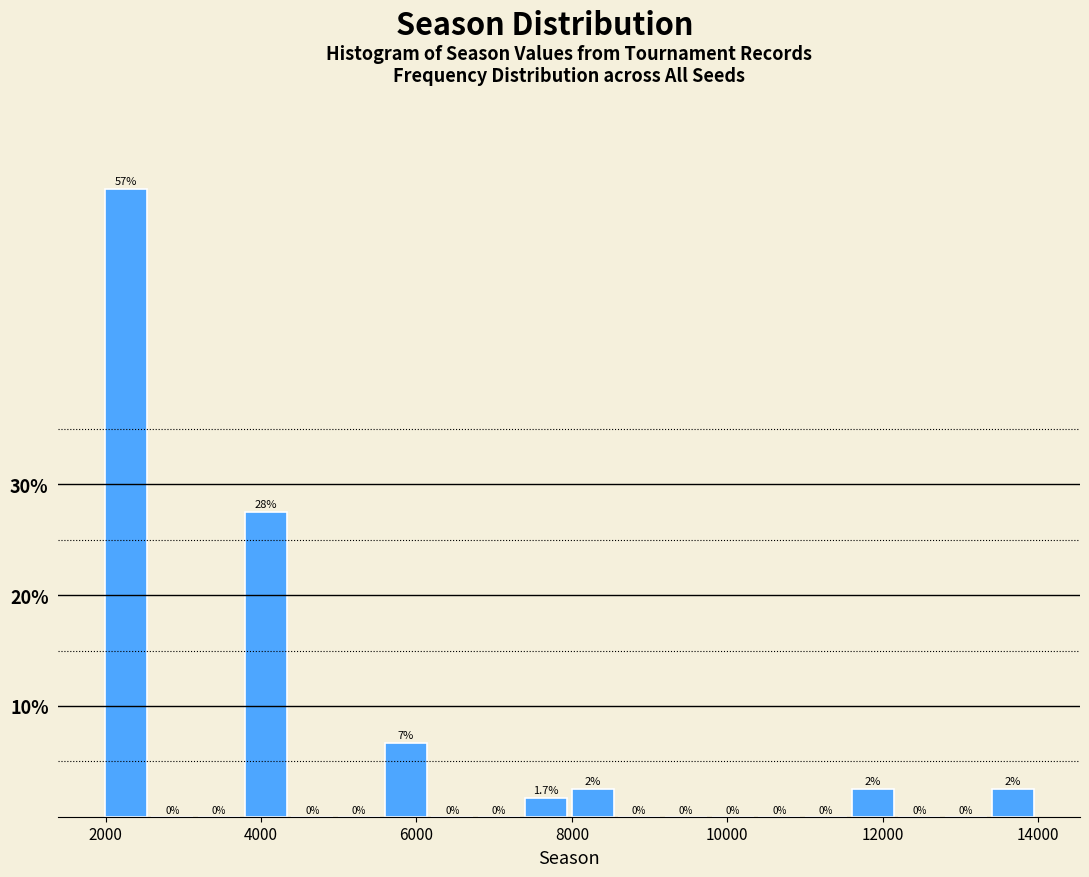

Around what value on the x-axis is the tallest bar? Give the approximate position of its centre, as read against the axis.

2200